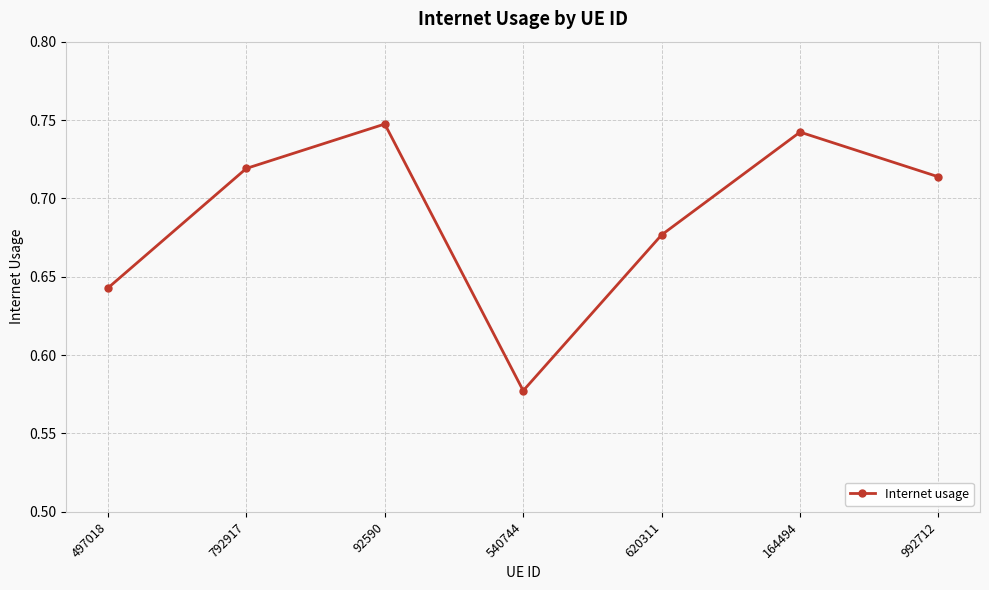

Rank the categories by value from lowest to highest.

540744, 497018, 620311, 992712, 792917, 164494, 92590